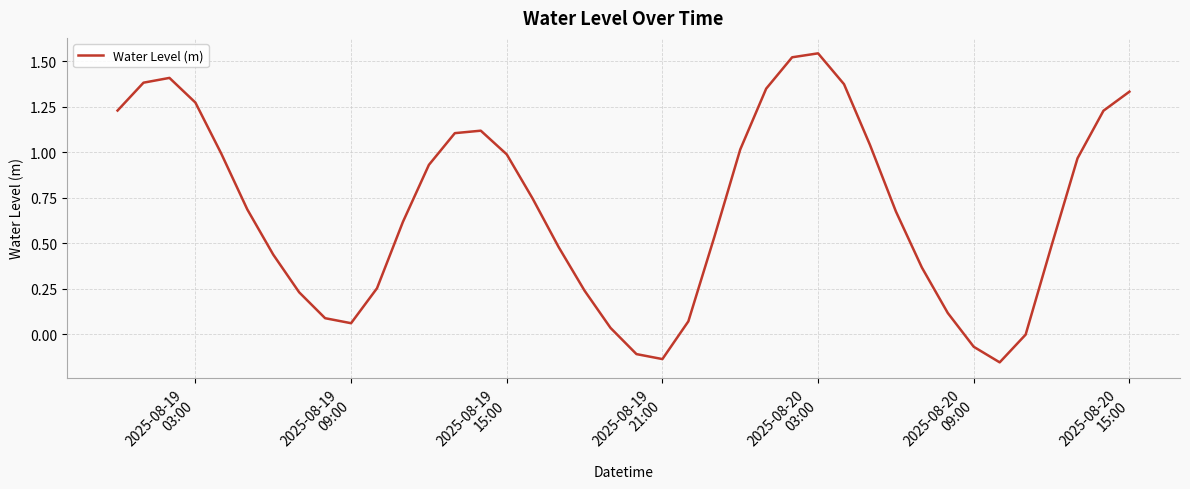

What is the difference between the maximum and minimum values?

1.7